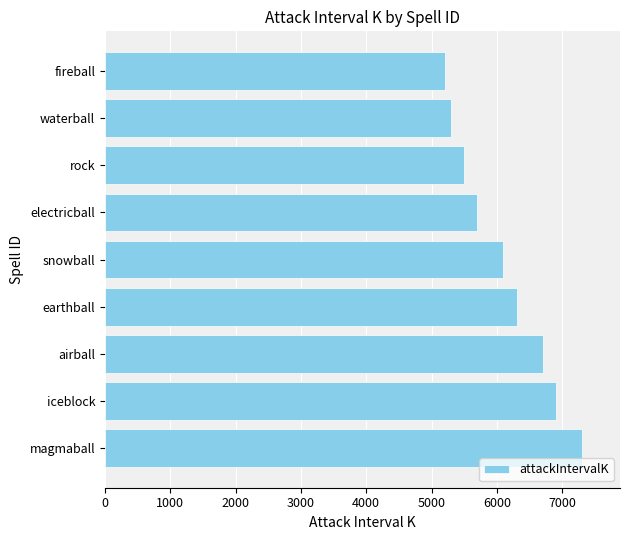

The chart shows a value of 3485 at earthball. True or false?

False